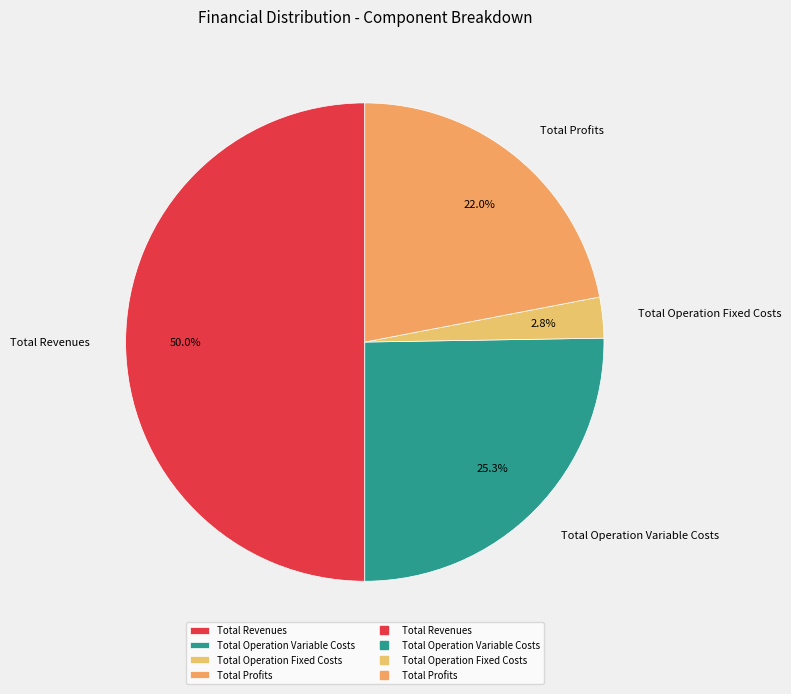

To the nearest percent, what portion does Total Operation Fixed Costs represent?

3%